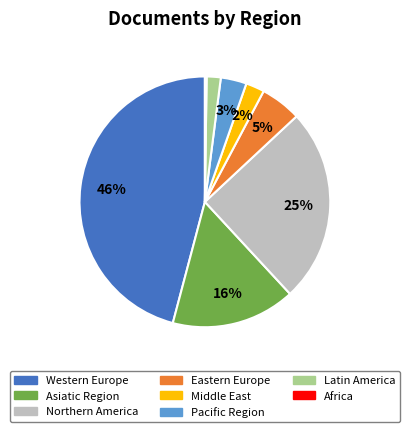

To the nearest percent, what is the difference between the largest and smallest slice percentages?

46%